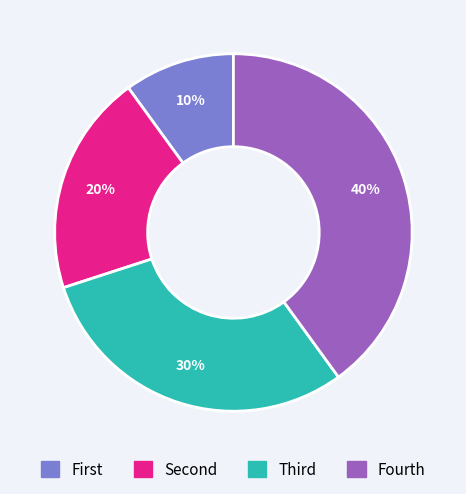

How many slices are in this pie chart?

4